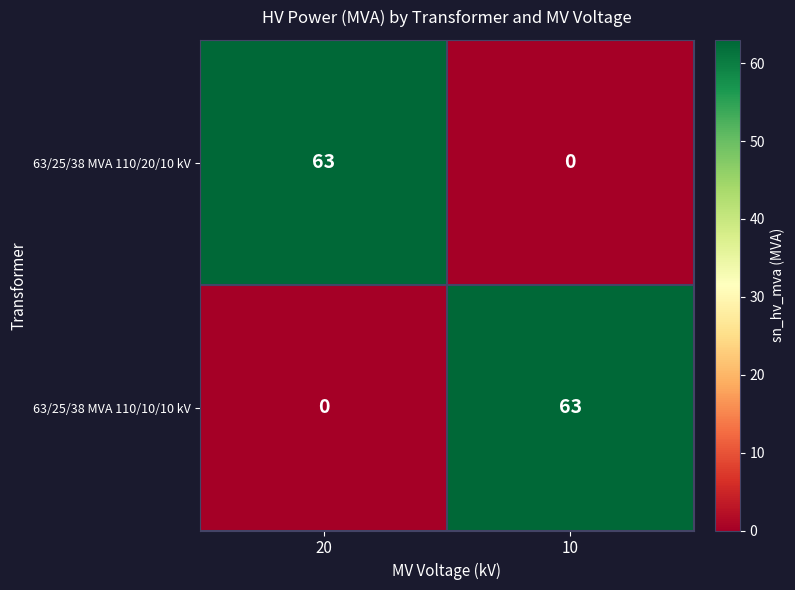

What value does the 63/25/38 MVA 110/20/10 kV series have at 20, to the nearest 10?

60